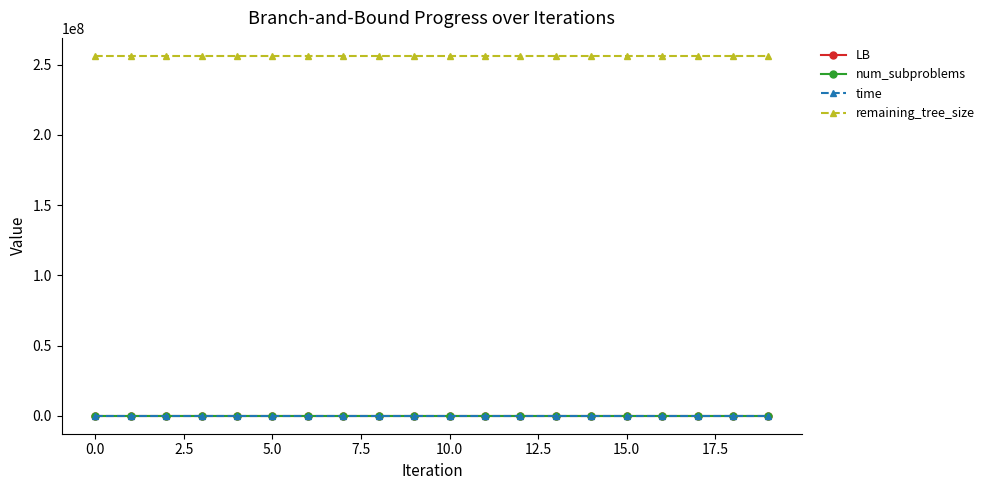

True or false: remaining_tree_size and LB intersect in this chart.

False